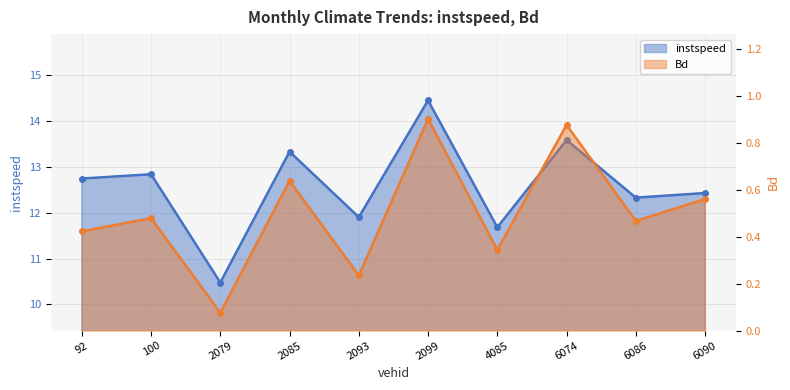

Rank the series by their average value, from highest to lowest.

instspeed, Bd